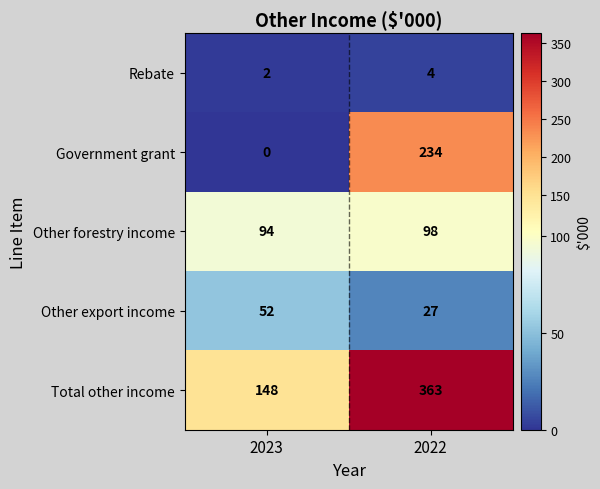

True or false: Total other income has a value of 148 at 2023.

True